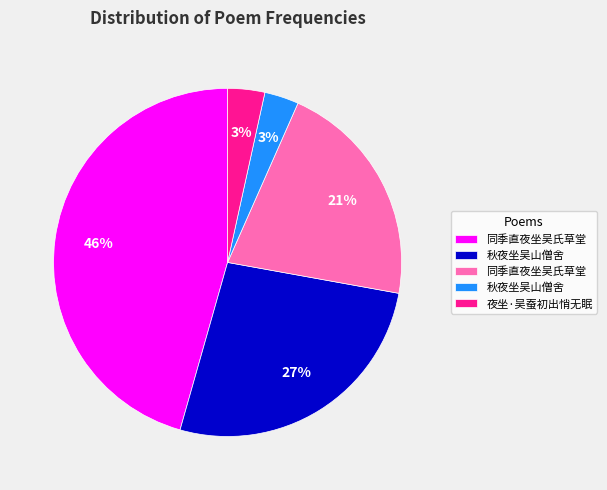

Is there a majority slice in this chart?

No